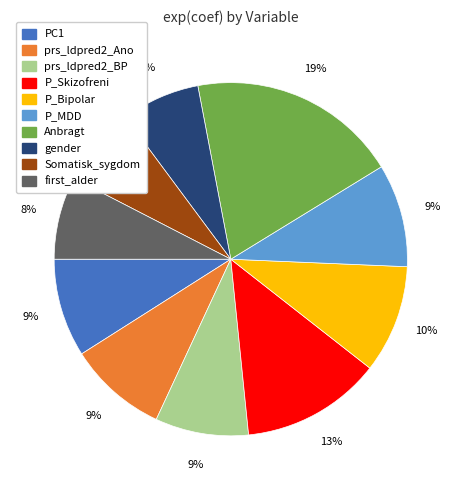

Which has a higher value, first_alder or prs_ldpred2_Ano?

prs_ldpred2_Ano